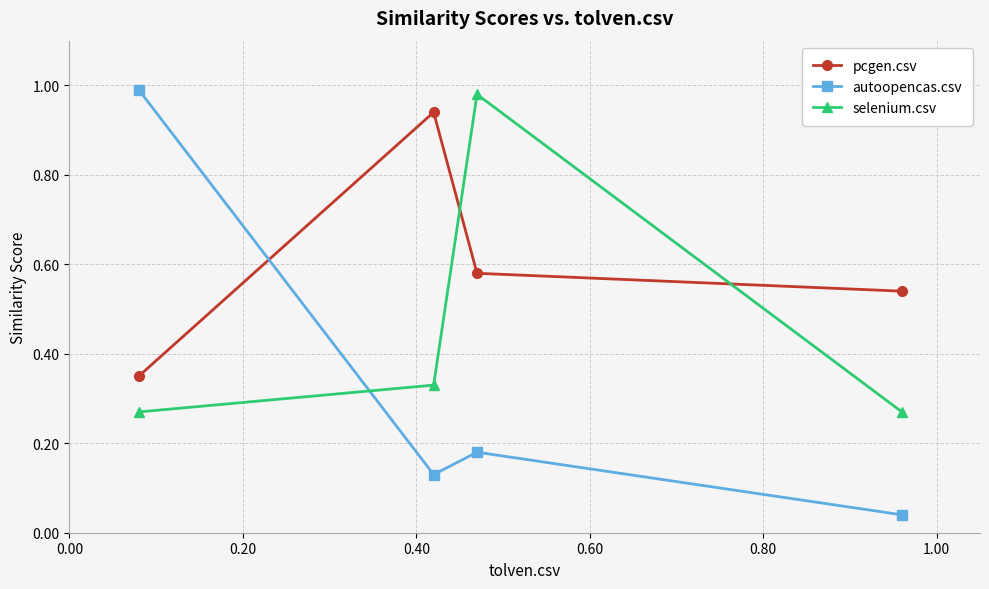

Count the number of data series in this chart.

3